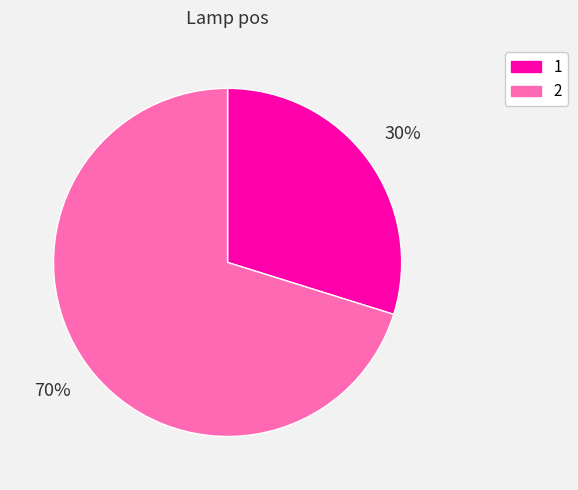

To the nearest percent, what is the combined percentage of 1 and 2?

100%